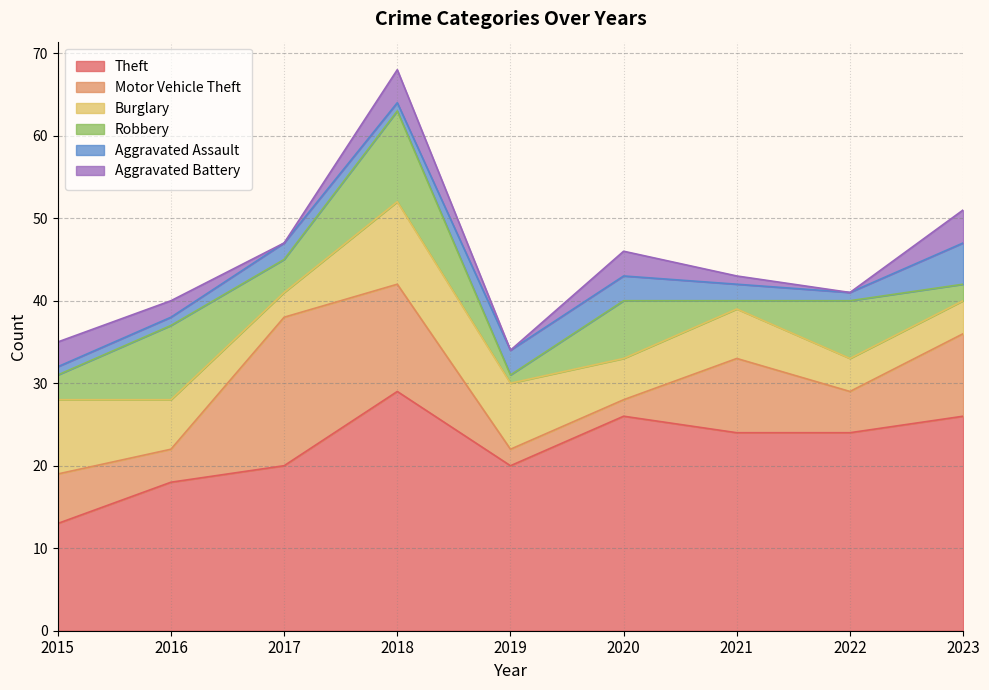

Does the chart display data point markers on the line(s)?

No